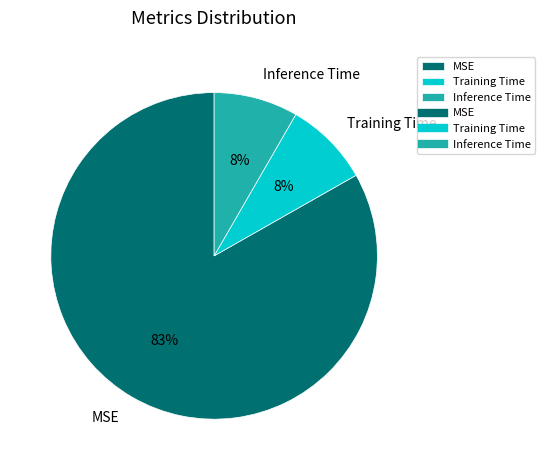

Which category has the biggest portion of the pie?

MSE